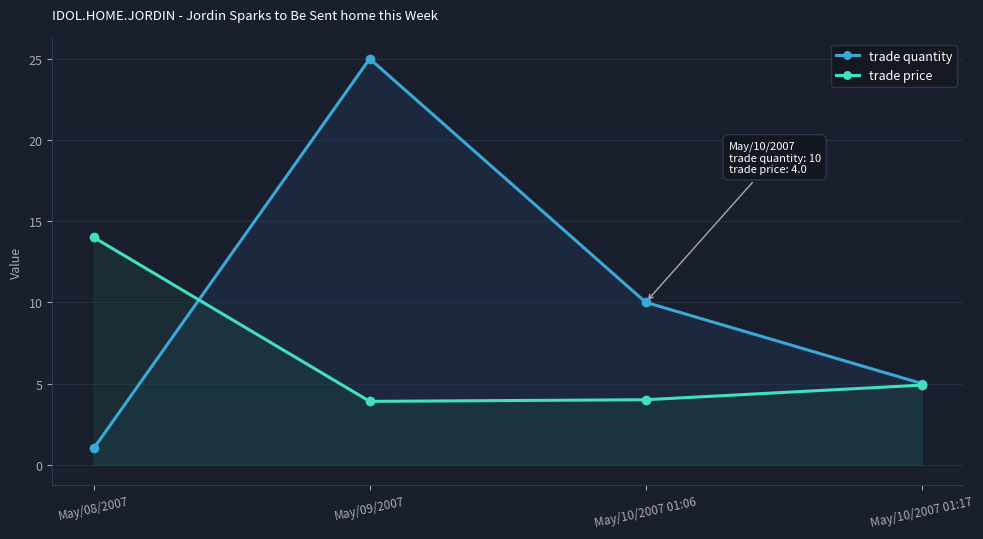

The trade quantity series shows 10.0 at May/10/2007 01:06. True or false?

True